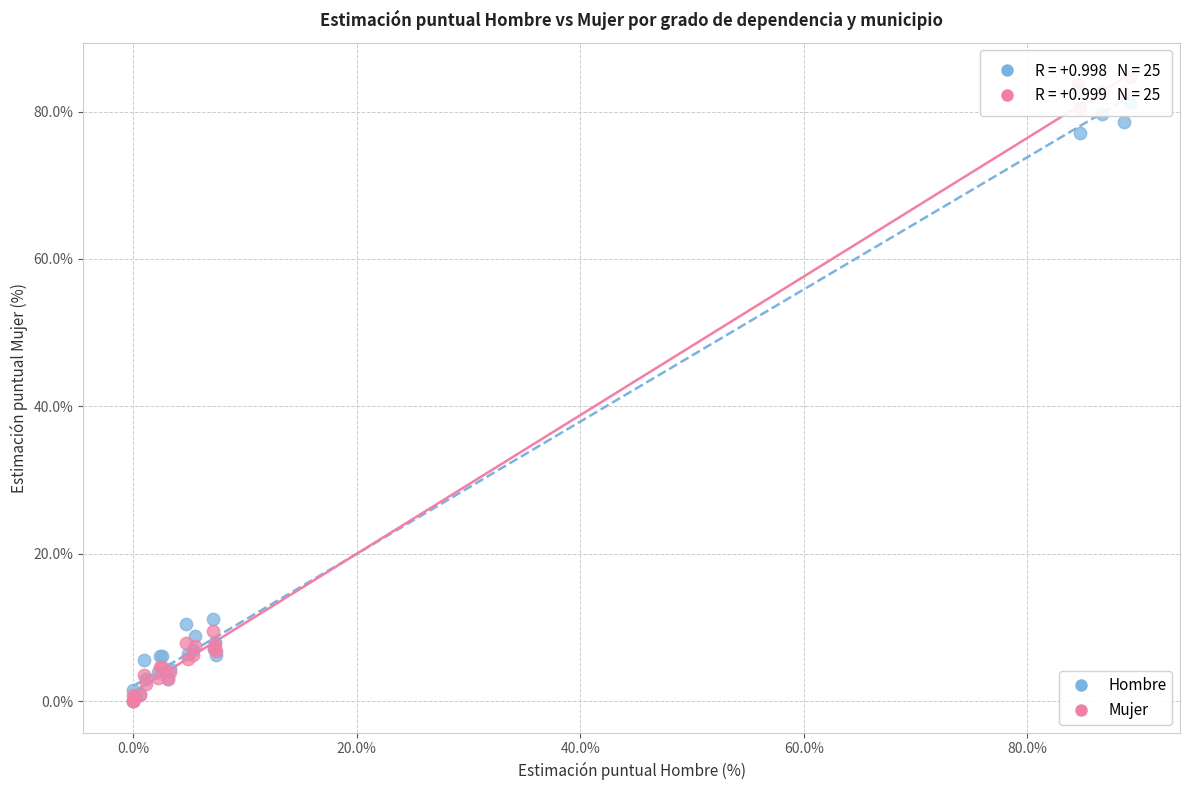

What are all the series names shown in the legend?

Hombre, Mujer